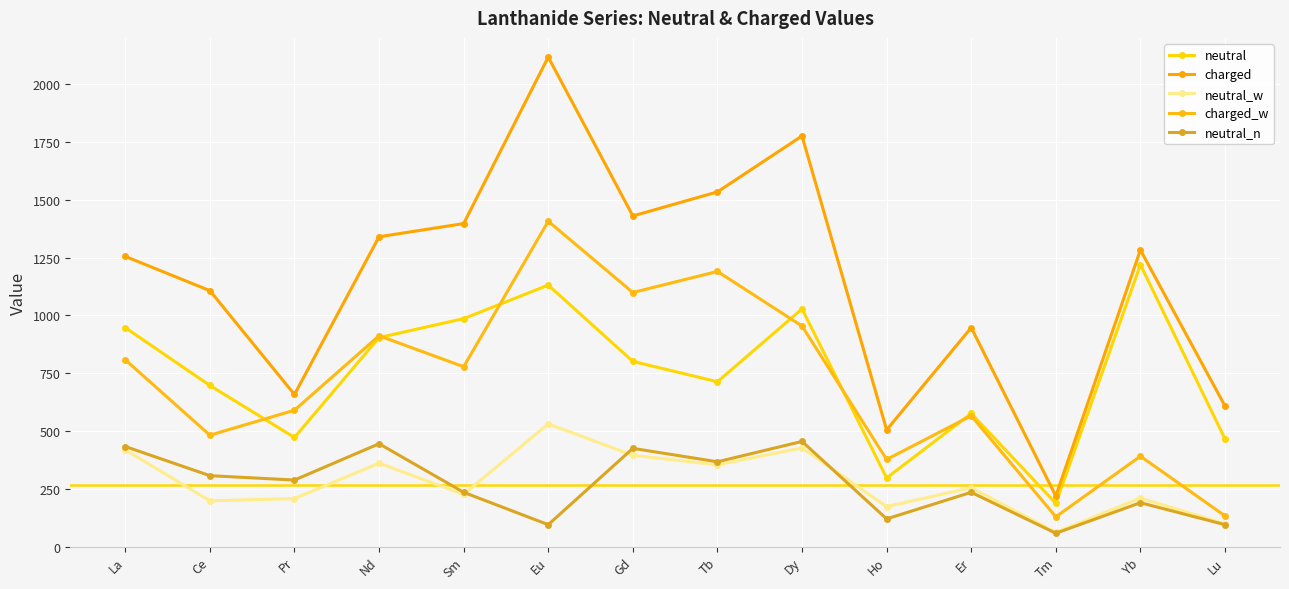

True or false: charged and neutral_w cross at least once.

False